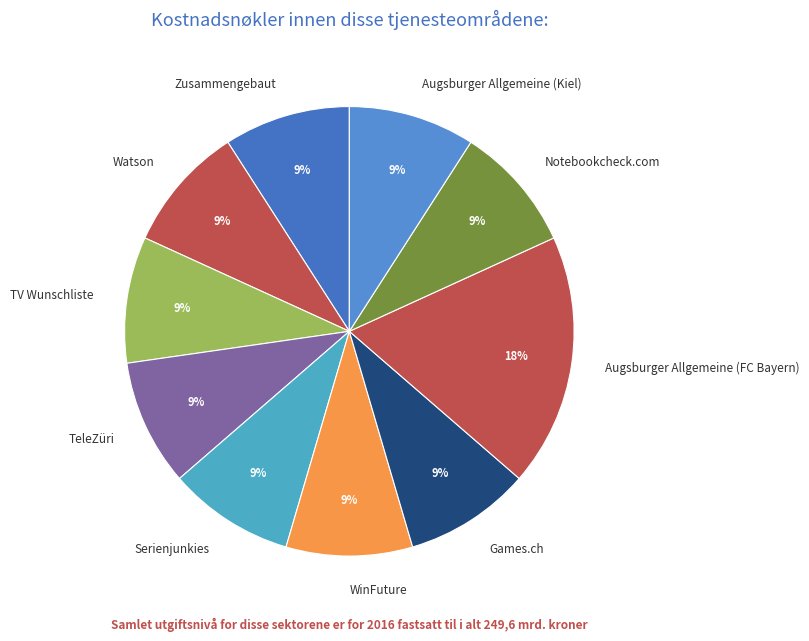

To the nearest percent, what is the difference between the largest and smallest slice percentages?

9%